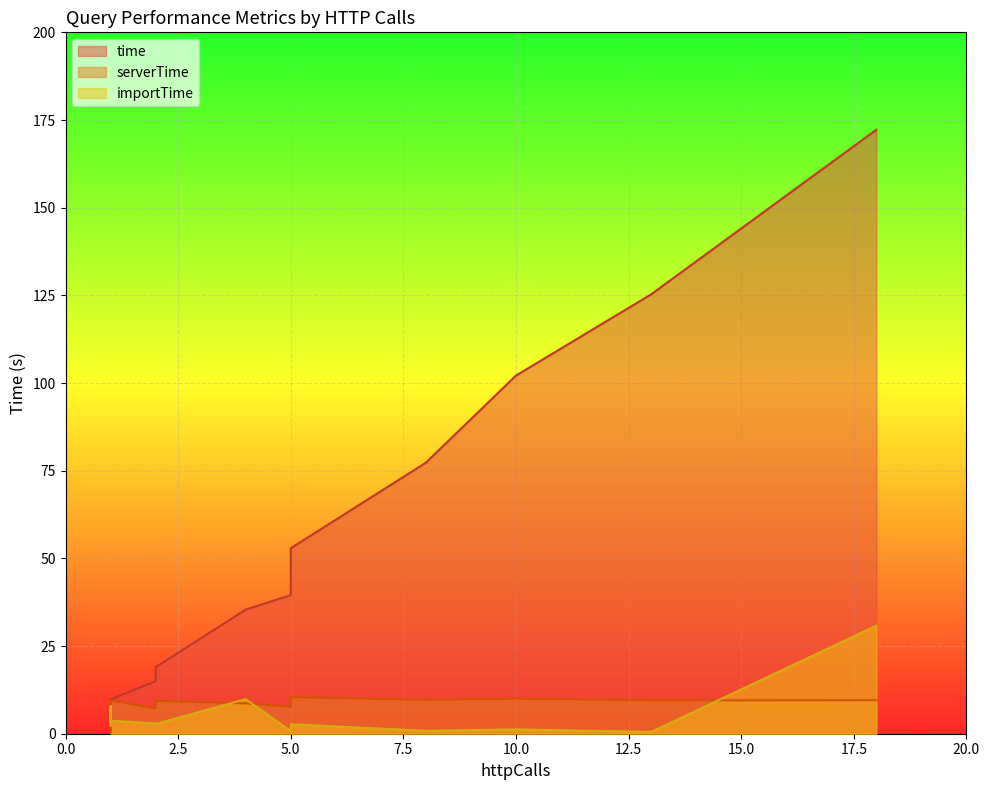

How many lines are shown in the chart?

3